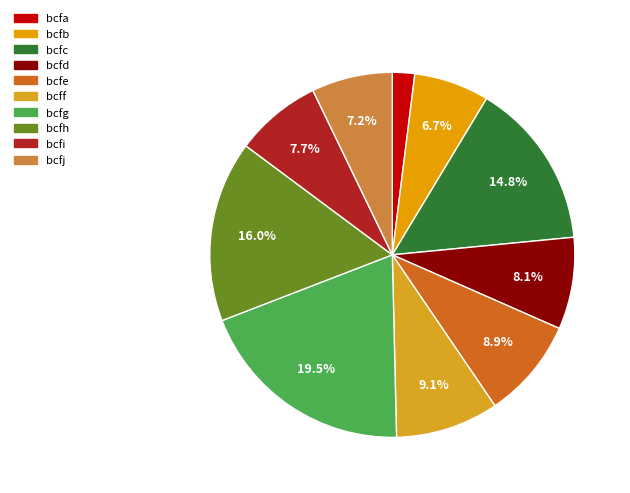

How many slices are in this pie chart?

10